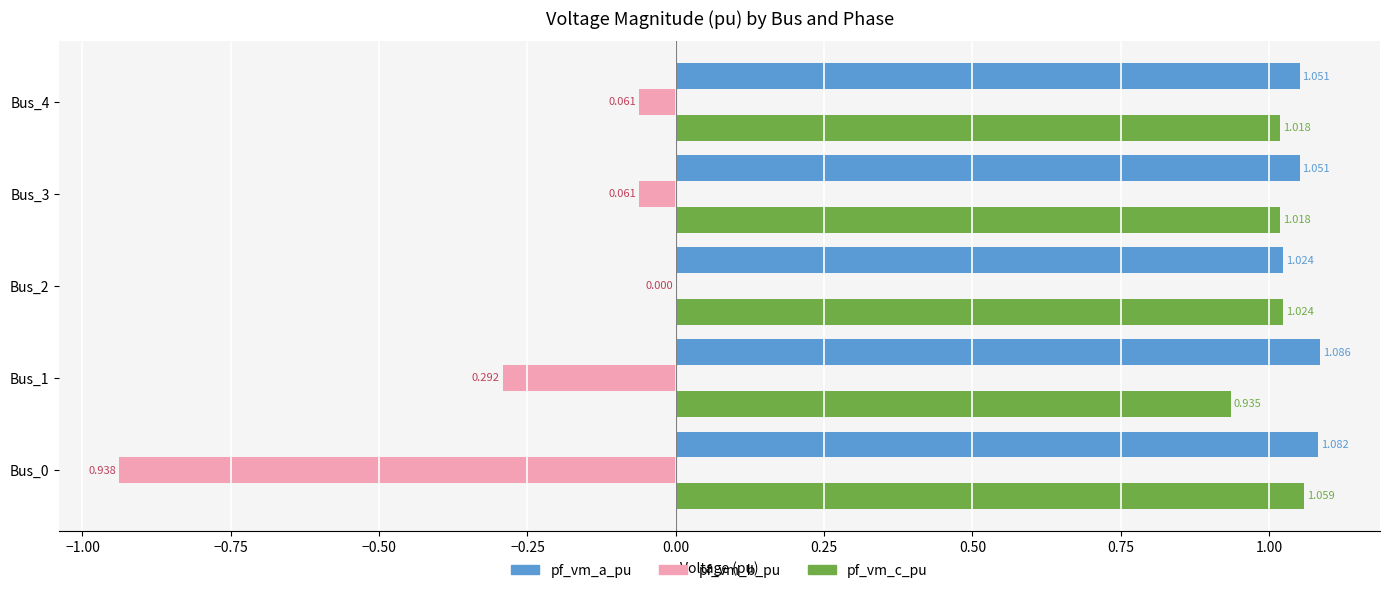

Which series has the largest total across all categories?

pf_vm_a_pu